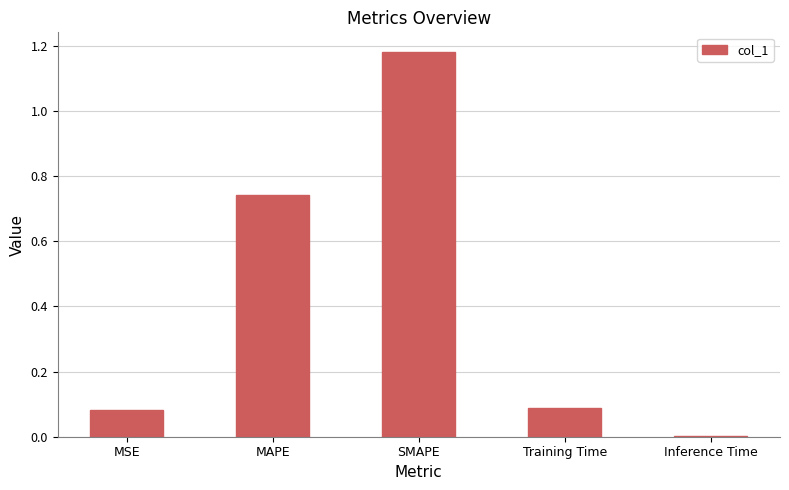

At which category does the chart reach its peak across all series?

SMAPE